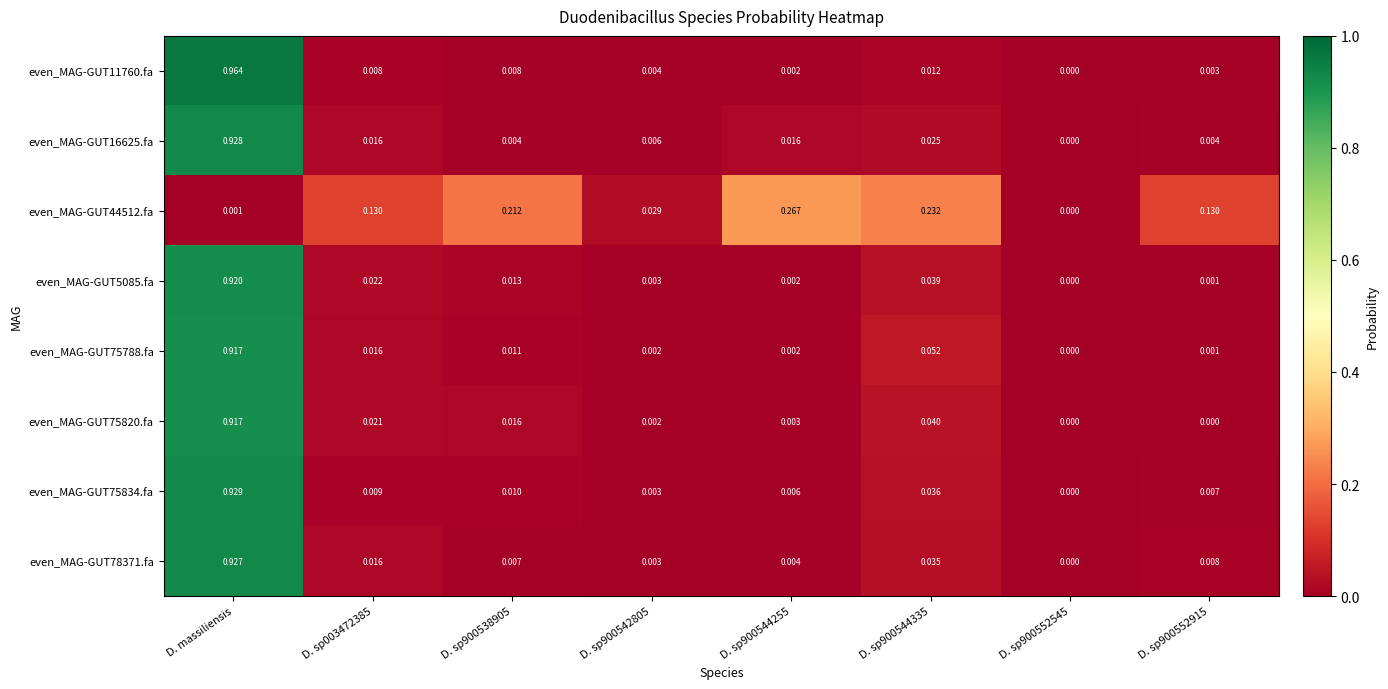

At which category does the chart reach its peak across all series?

D. massiliensis